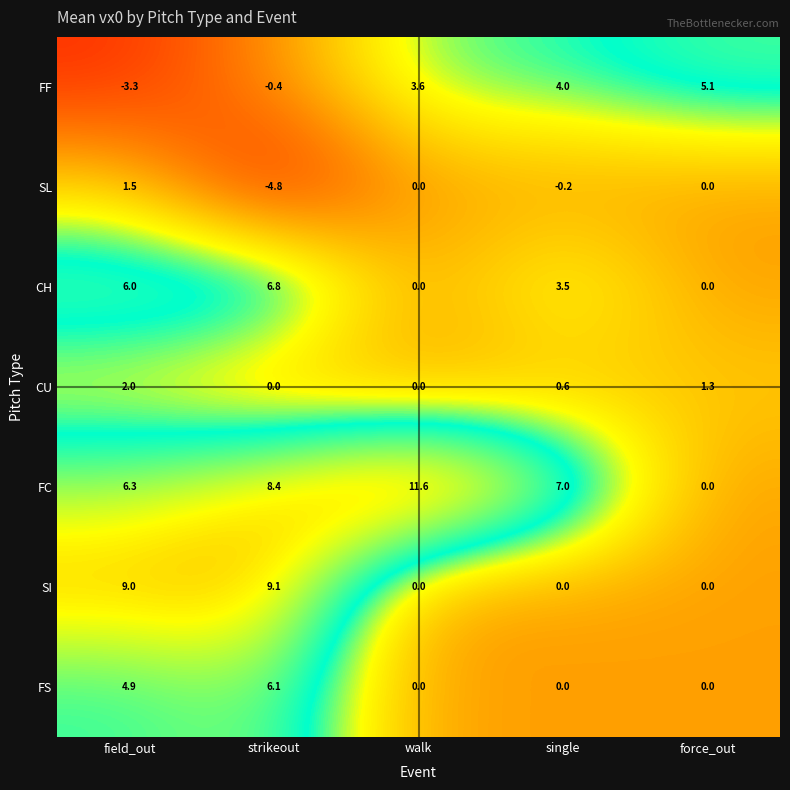

How many categories are shown in the chart?

5